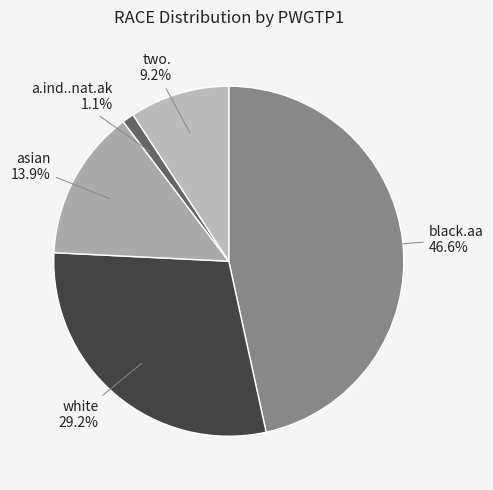

How much of the chart is everything except black.aa?

53.4%